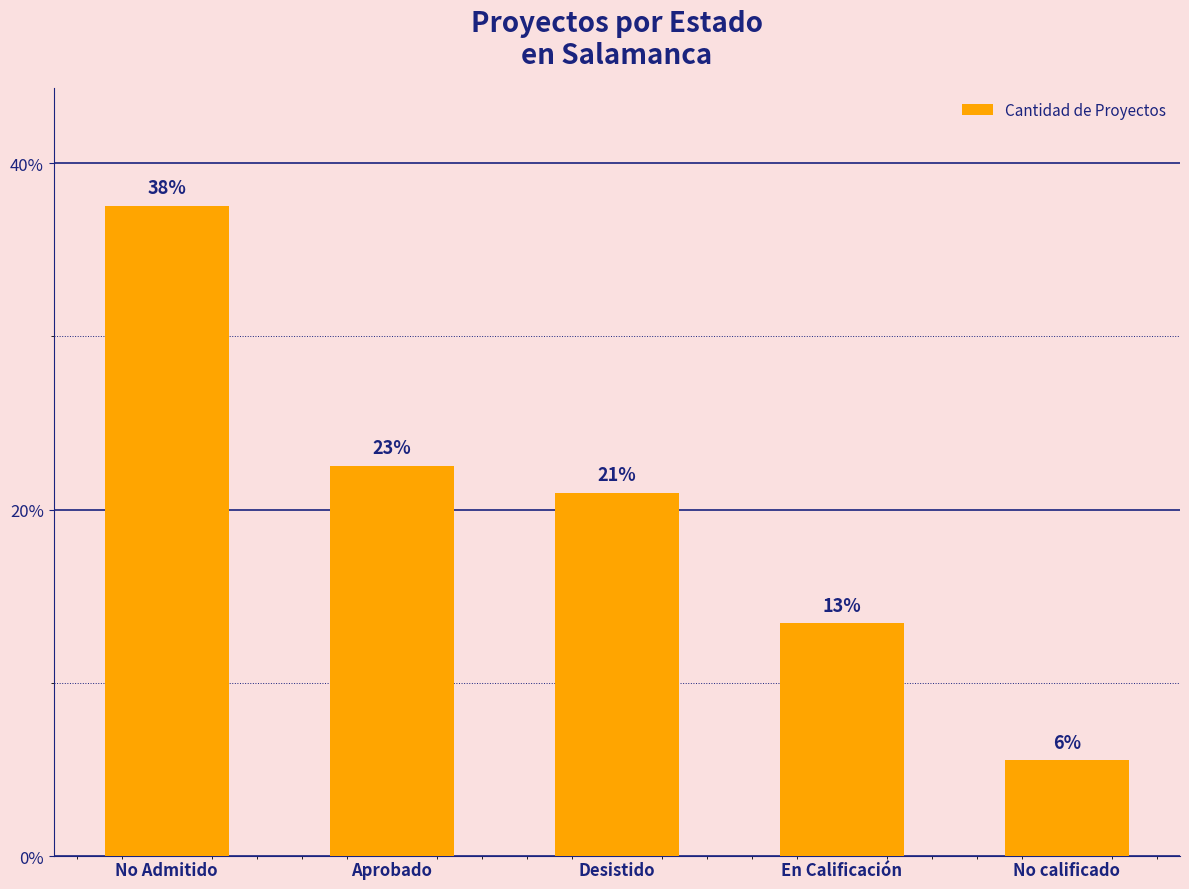

What is the minimum value shown in the chart?

5.5